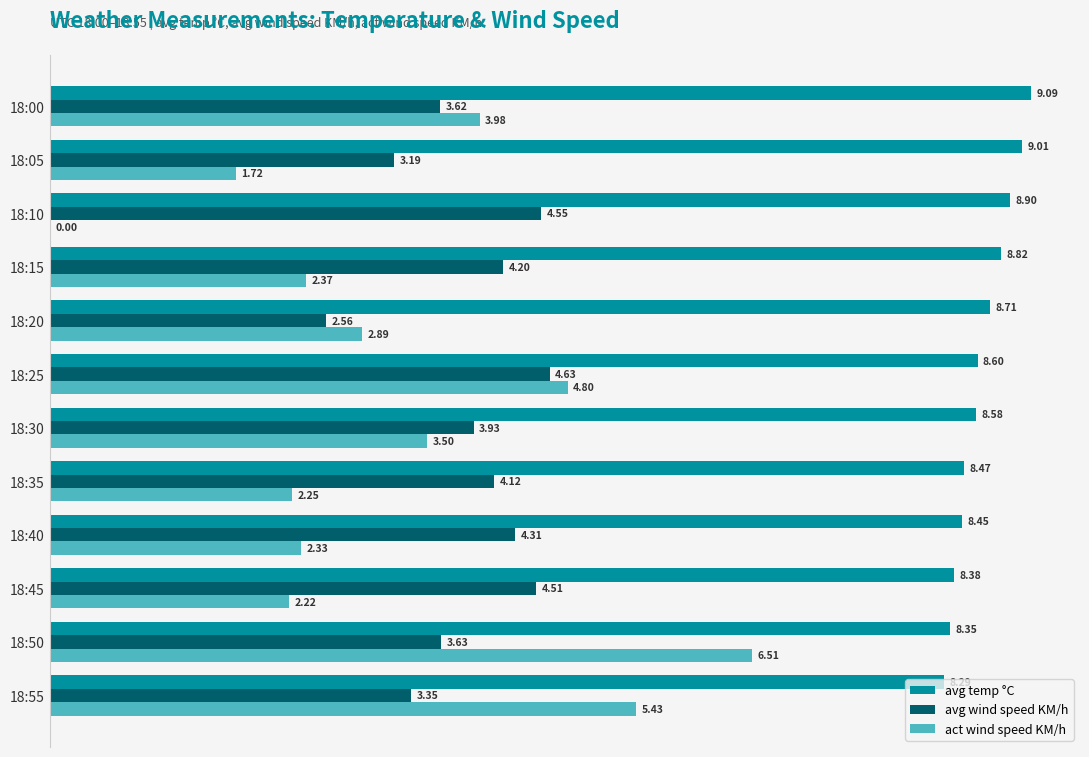

What are all the series names shown in the legend?

avg temp °C, avg wind speed KM/h, act wind speed KM/h